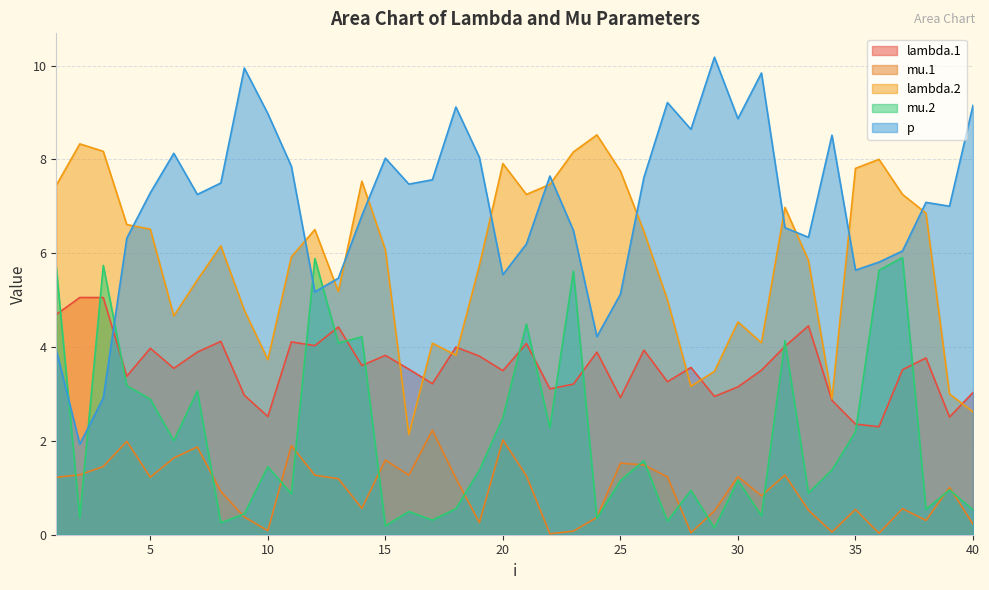

Does the chart have visible grid lines?

Yes